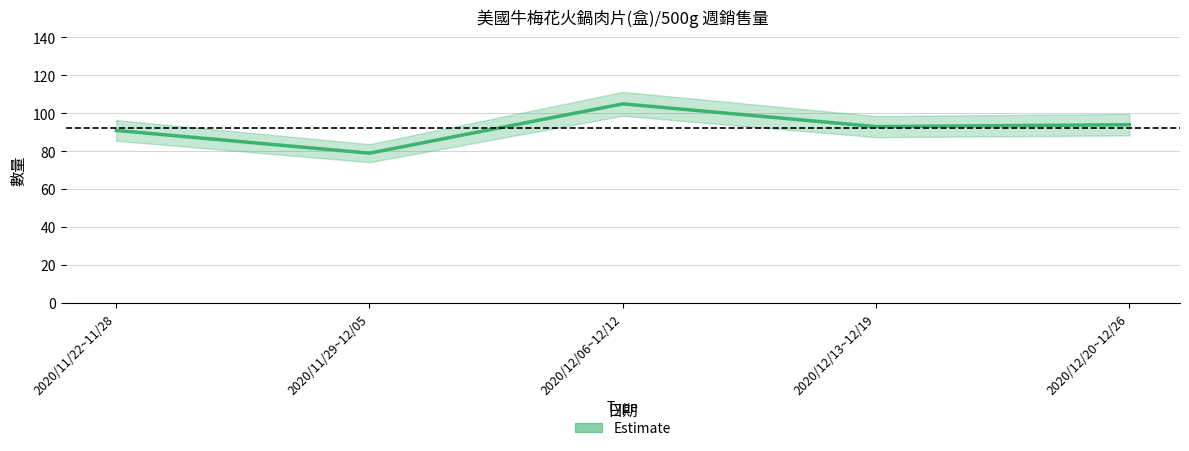

True or false: there are more than 0 points higher than both neighbors.

True